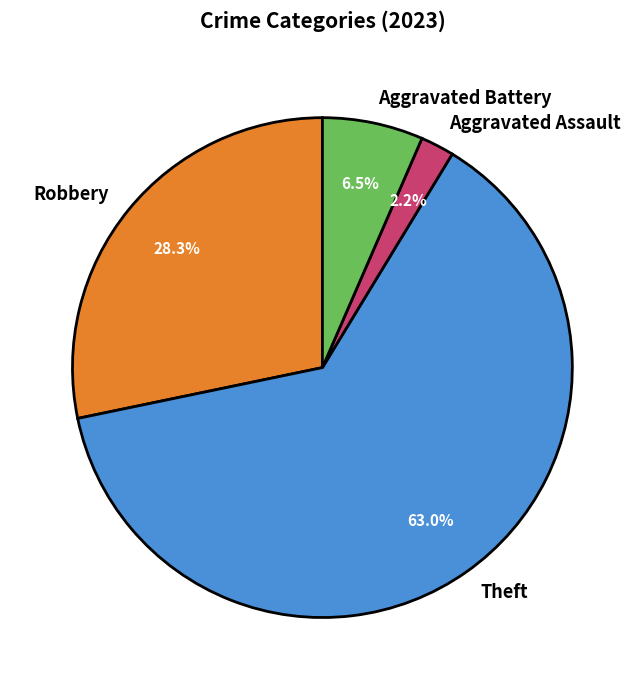

Which has a higher value, Robbery or Aggravated Battery?

Robbery